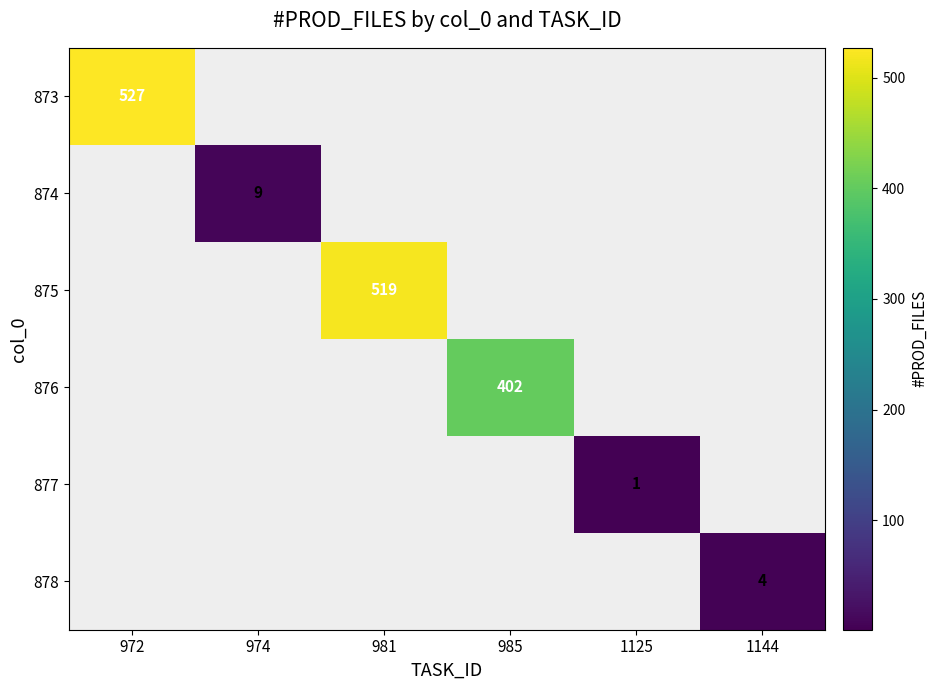

The value of 874 at 974 is 13. True or false?

False